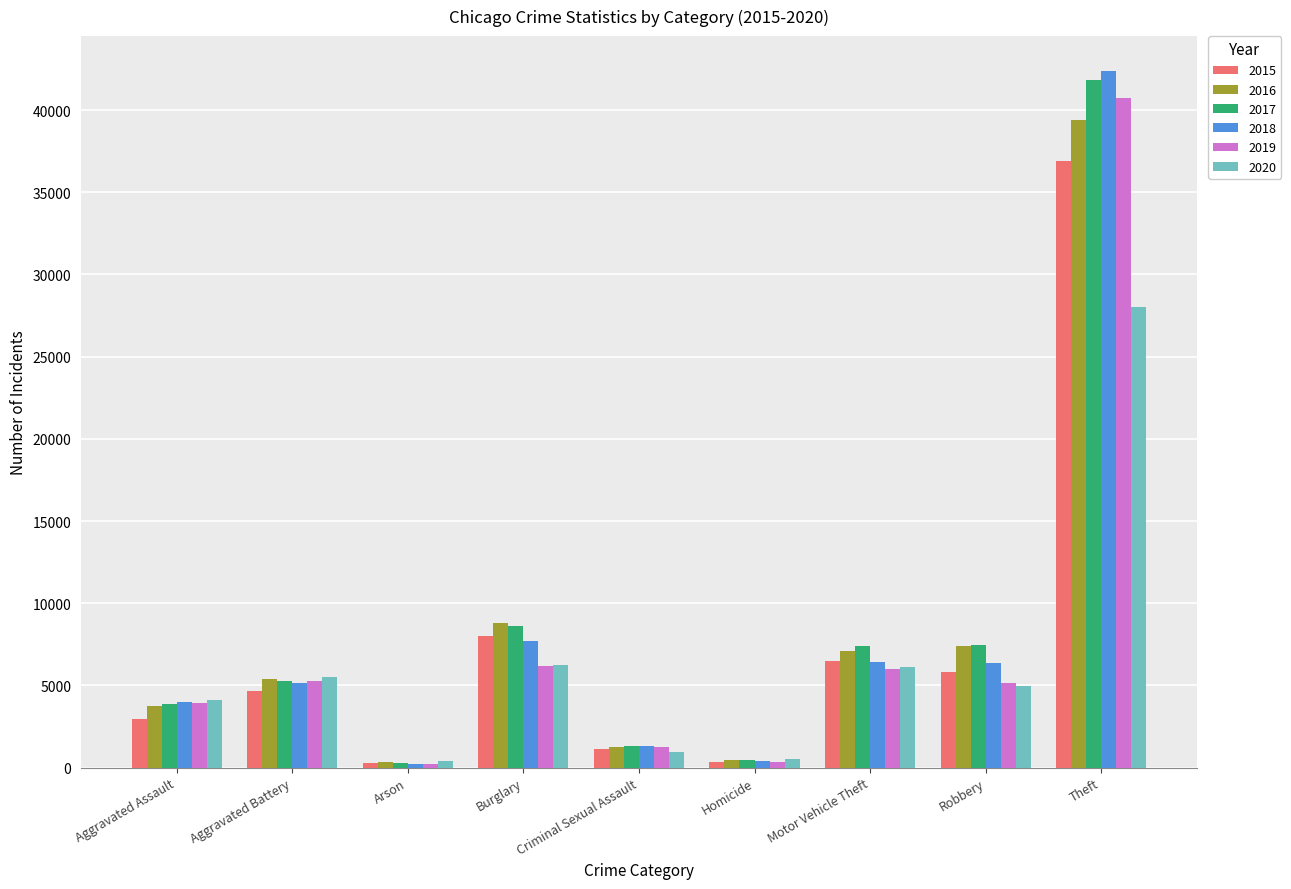

What is the spread (max minus min) of values at Arson?

137